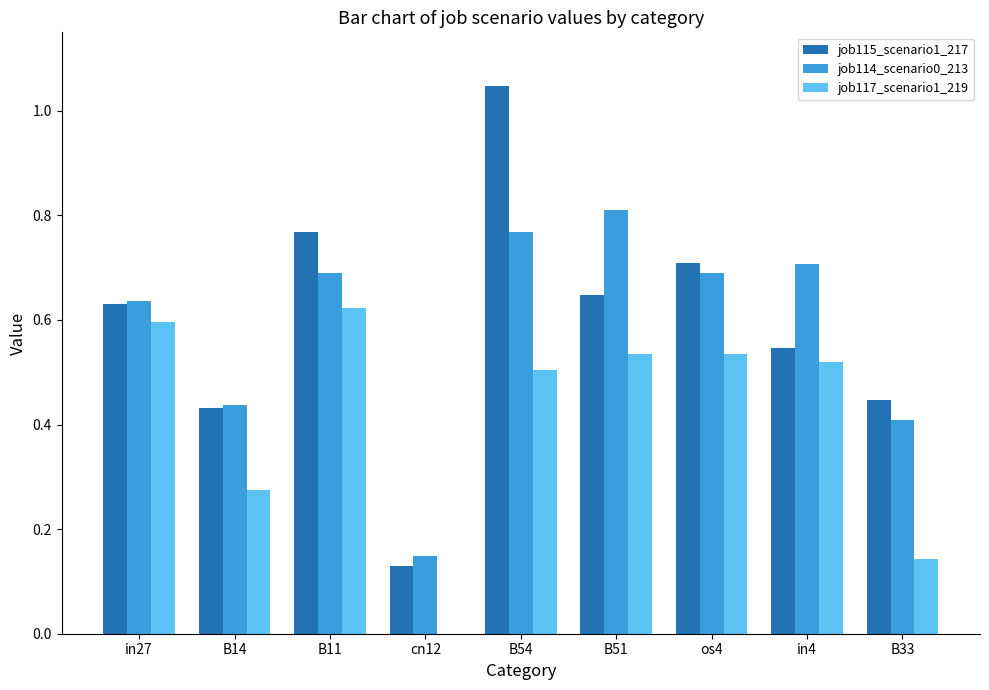

The job115_scenario1_217 series shows 0.5 at in4. True or false?

True